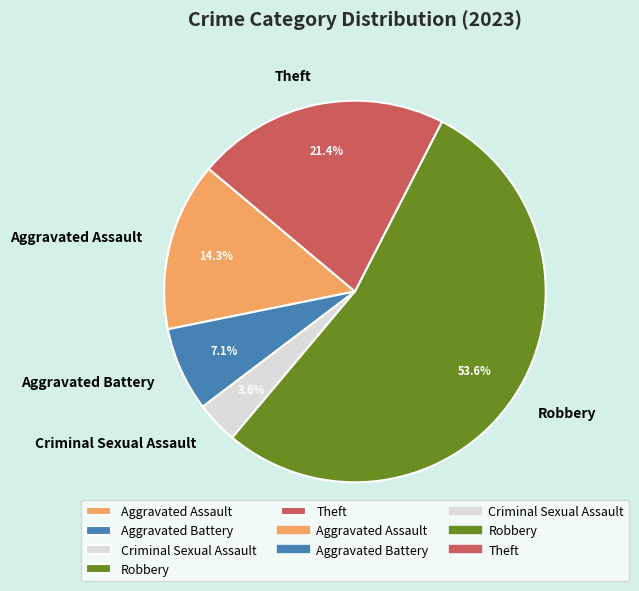

How much of the chart is everything except Aggravated Assault?

85.7%